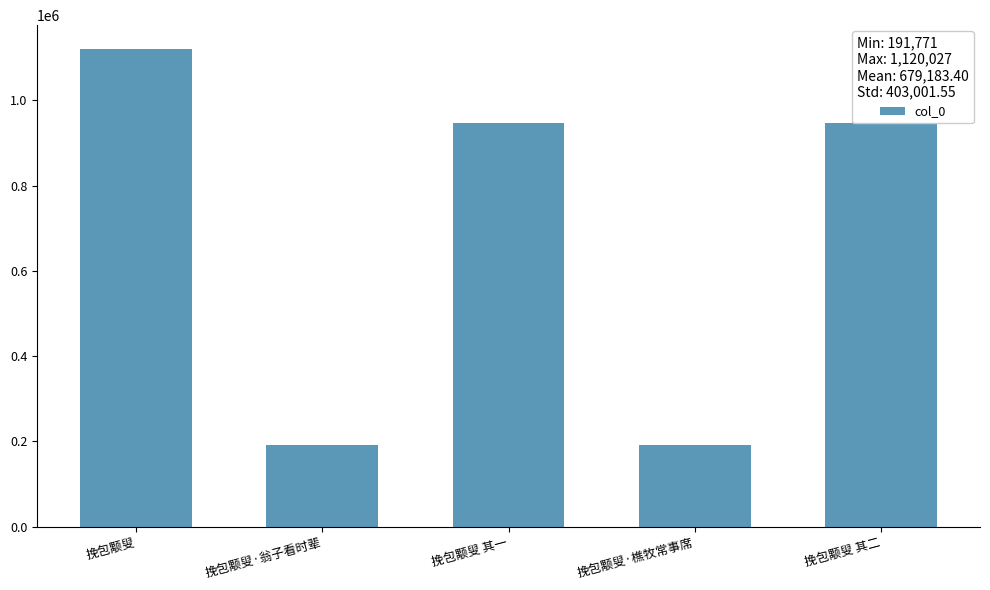

What is the value of the 3rd bar from the left?

946174